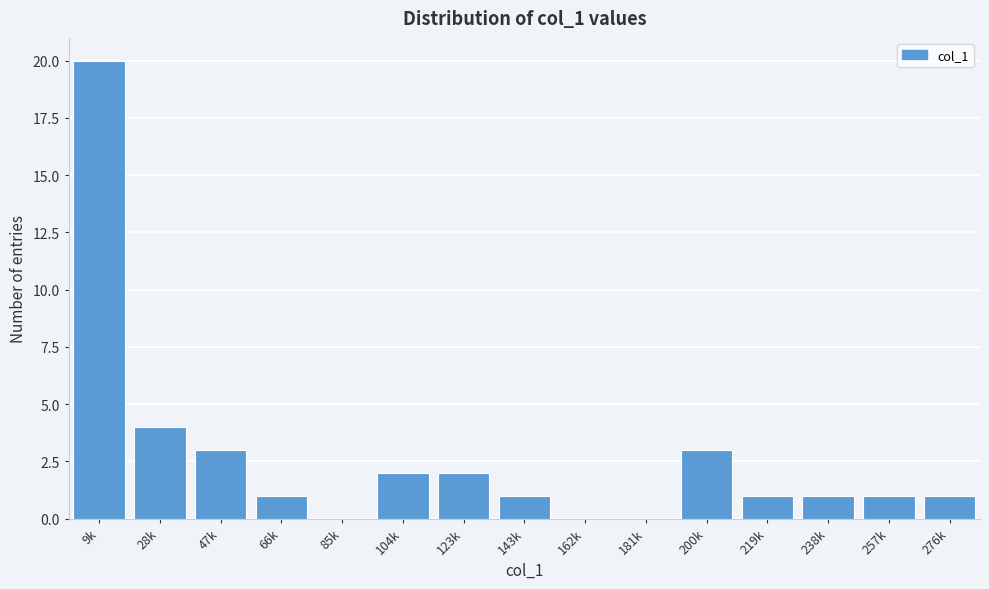

Reading left to right, what are all the values shown in this chart?

9k=20	28k=4	47k=3	66k=1	85k=0	104k=2	123k=2	143k=1	162k=0	181k=0	200k=3	219k=1	238k=1	257k=1	276k=1